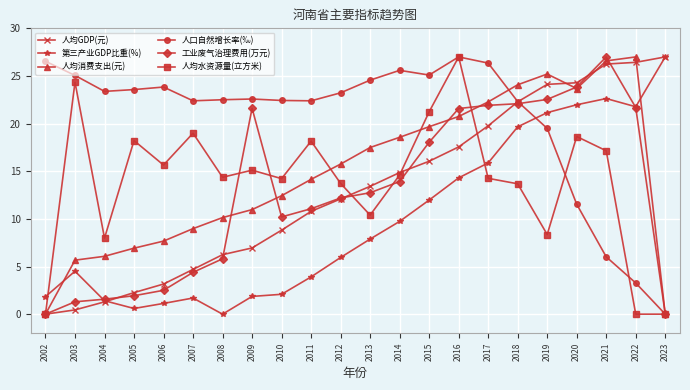

In 人均水资源量(立方米), how many points are higher than both neighbors (excluding endpoints)?

7